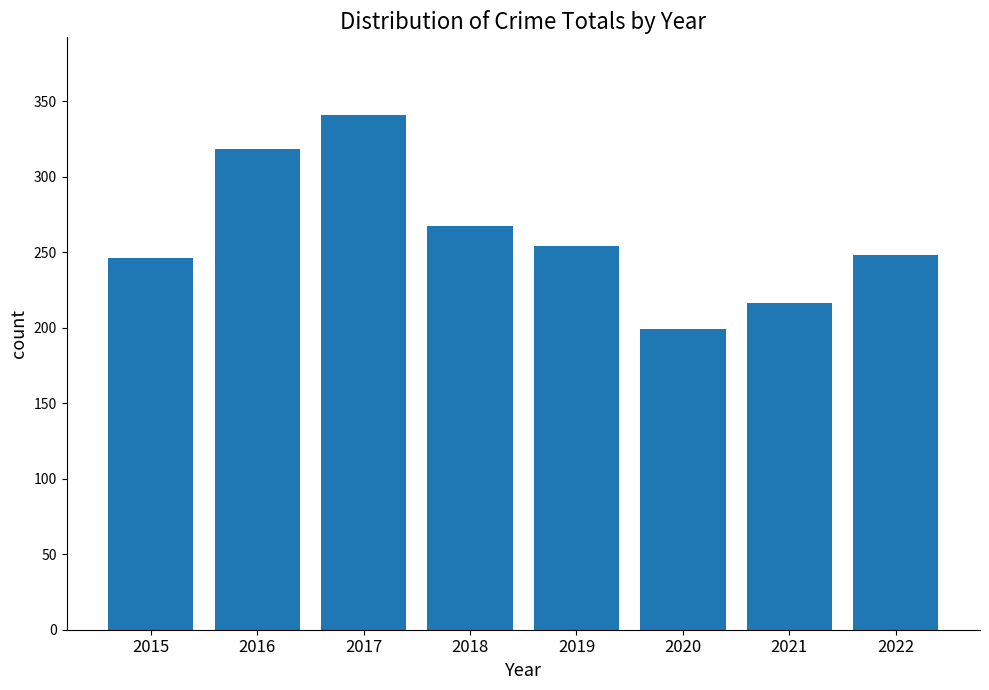

How many distinct data groups are displayed?

1